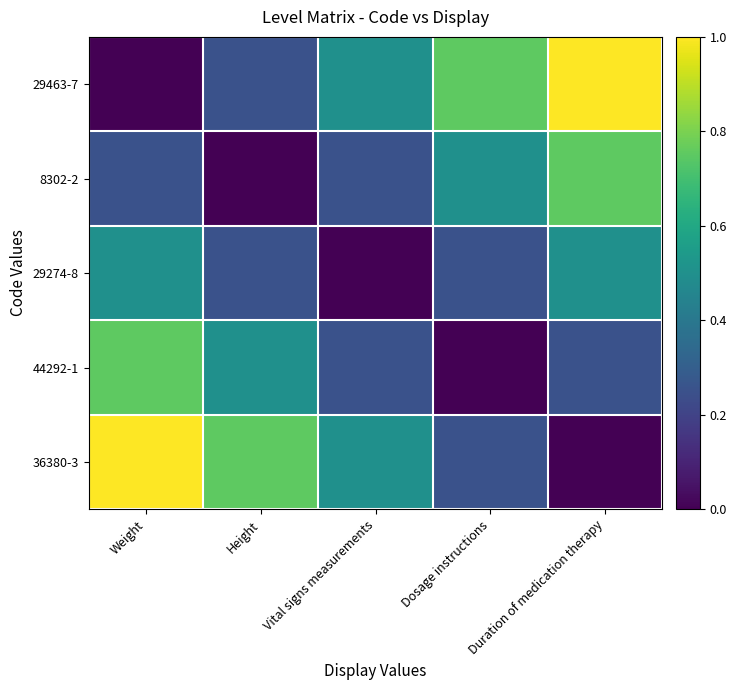

How many series are shown in this chart?

5